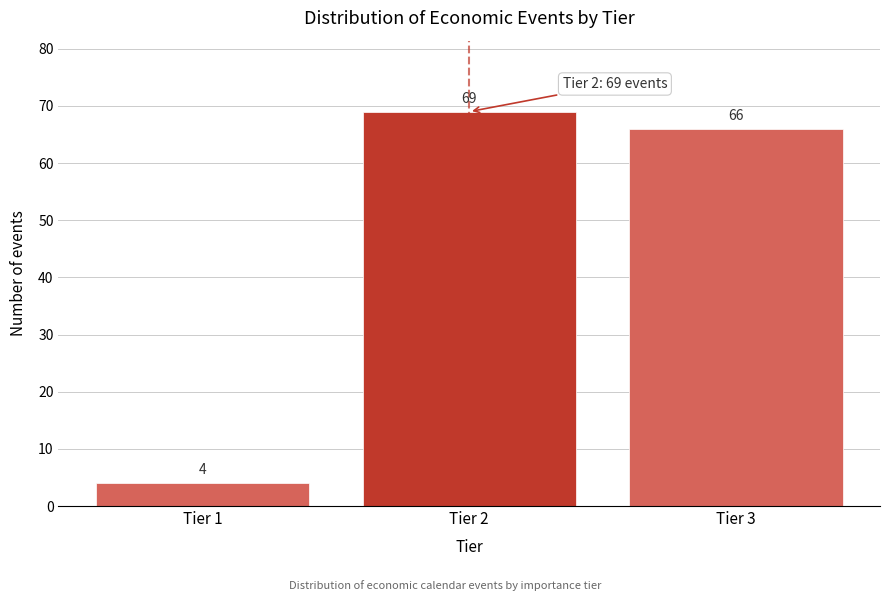

Reading left to right, extract all data points from this chart.

4	69	66